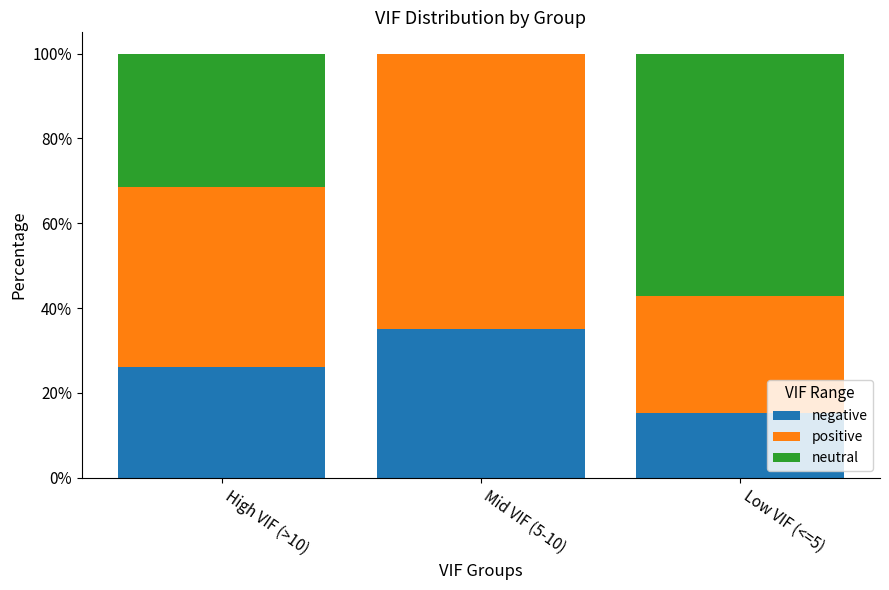

What is the total value across all series at High VIF (>10)?

100.0